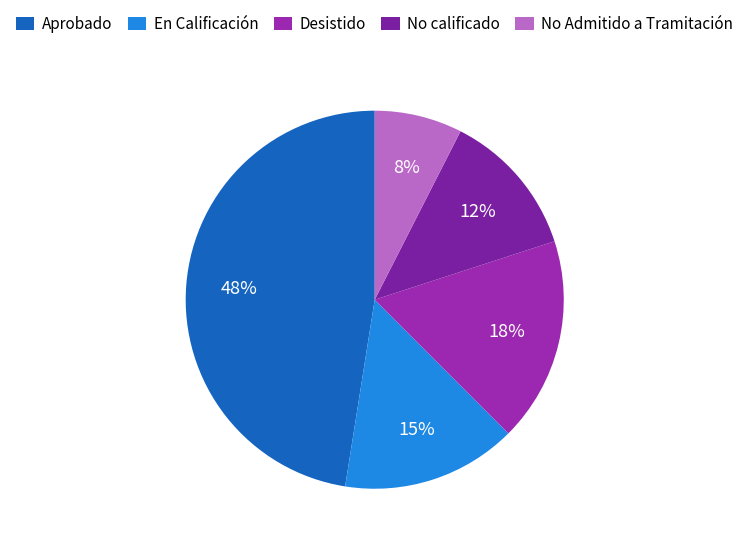

Is there a majority slice in this chart?

No